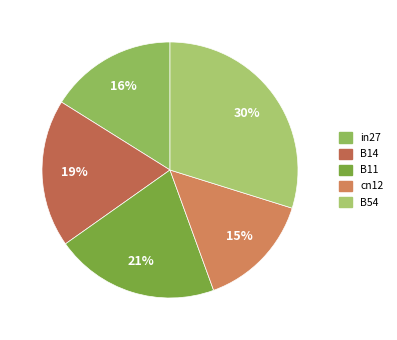

Is there any slice that represents more than half of the pie?

No